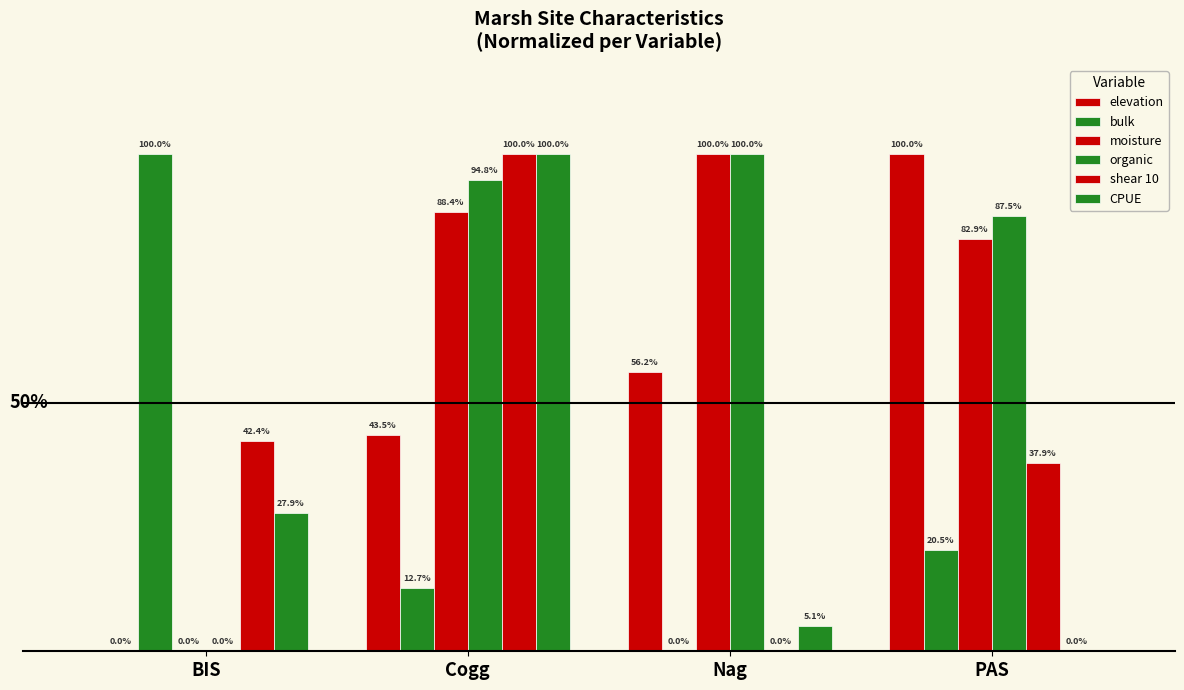

What is the spread (max minus min) of values at Nag?

1.0